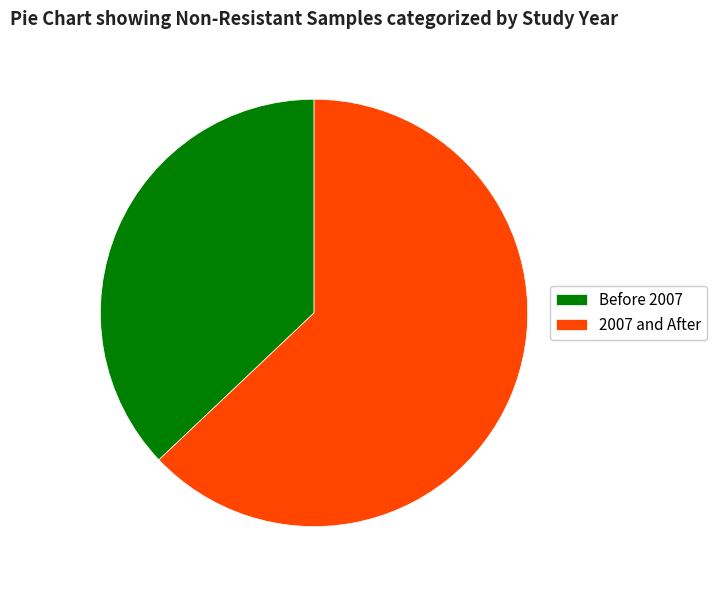

Do 2007 and After and Before 2007 together represent more than half of the pie?

Yes